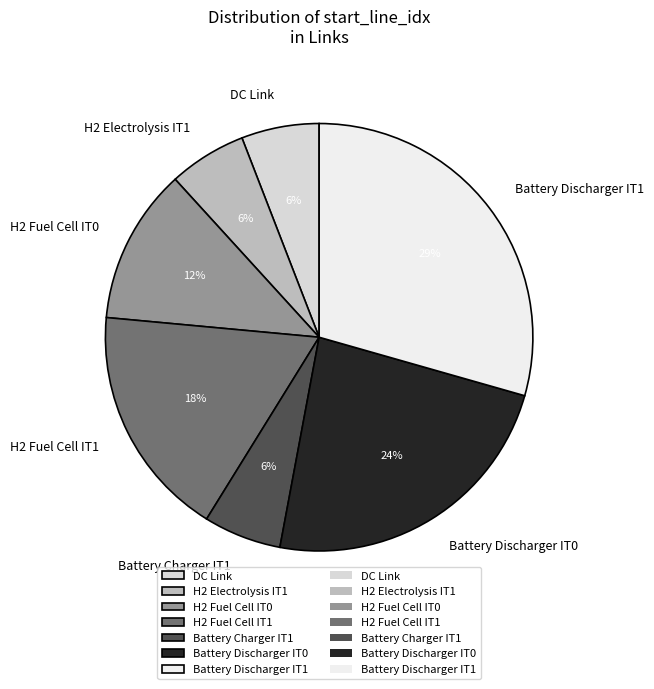

To the nearest percent, what percentage of the pie is Battery Discharger IT0?

24%